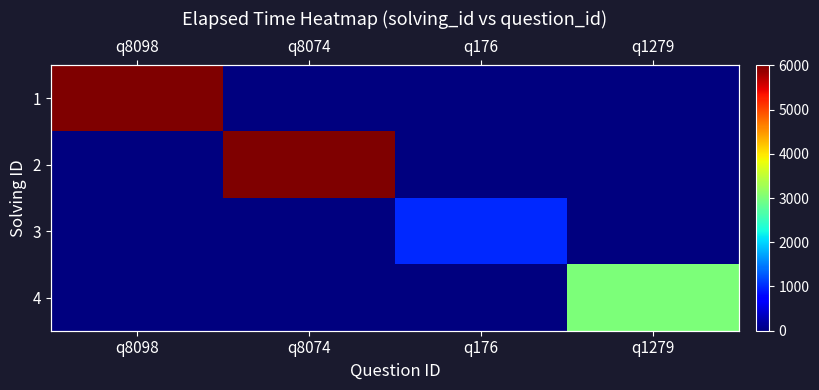

Is it true that 2 equals 6000 at q8074?

True